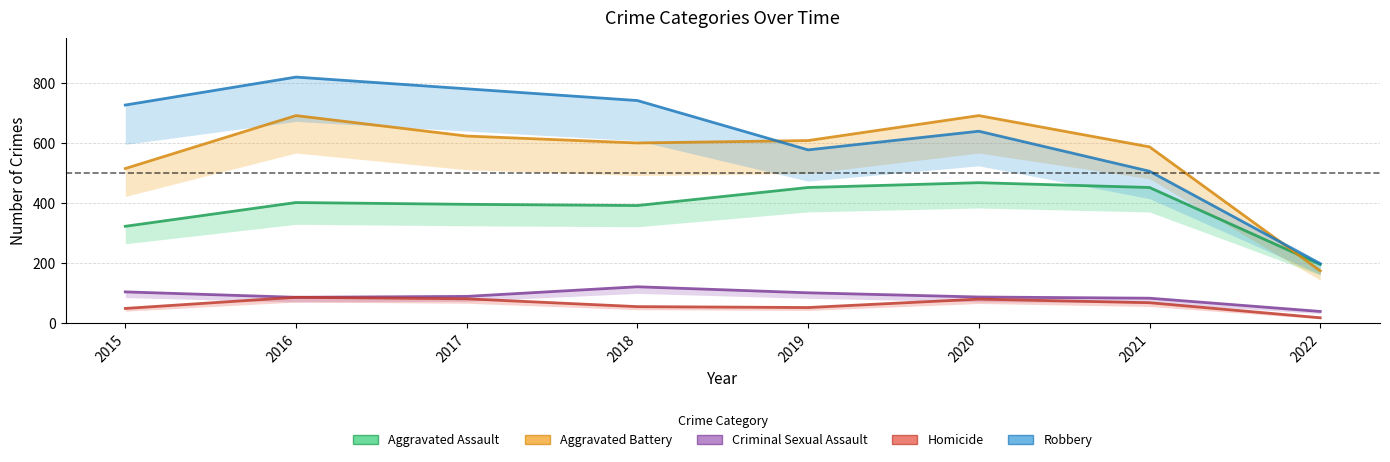

Reading left to right, list all the values displayed in this chart.

Aggravated Assault: 323	402	396	392	452	468	452	196
Aggravated Battery: 515	691	623	600	608	691	587	175
Criminal Sexual Assault: 105	87	90	122	102	88	84	40
Homicide: 50	87	82	56	53	81	69	19
Robbery: 726	819	780	741	577	639	506	199